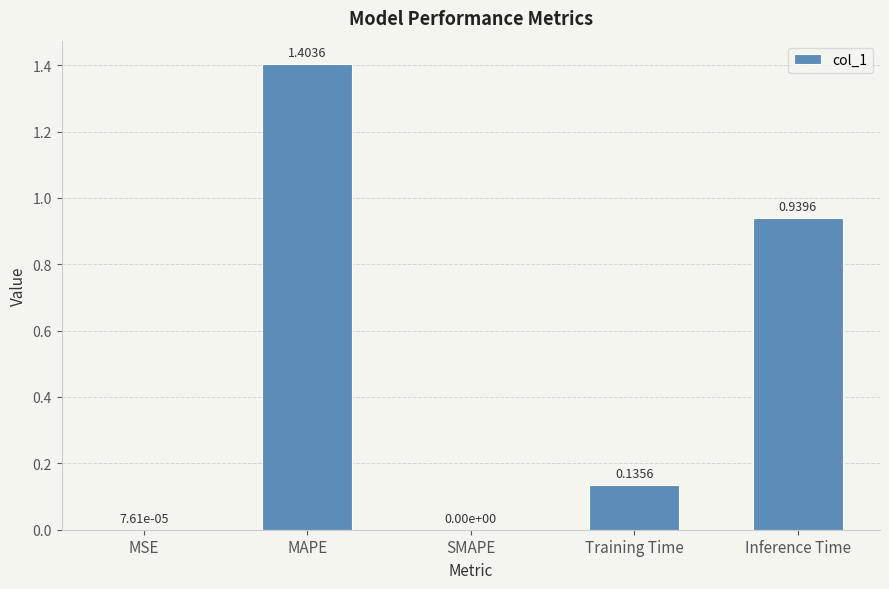

What is the sum of the values at MSE and MAPE?

1.4